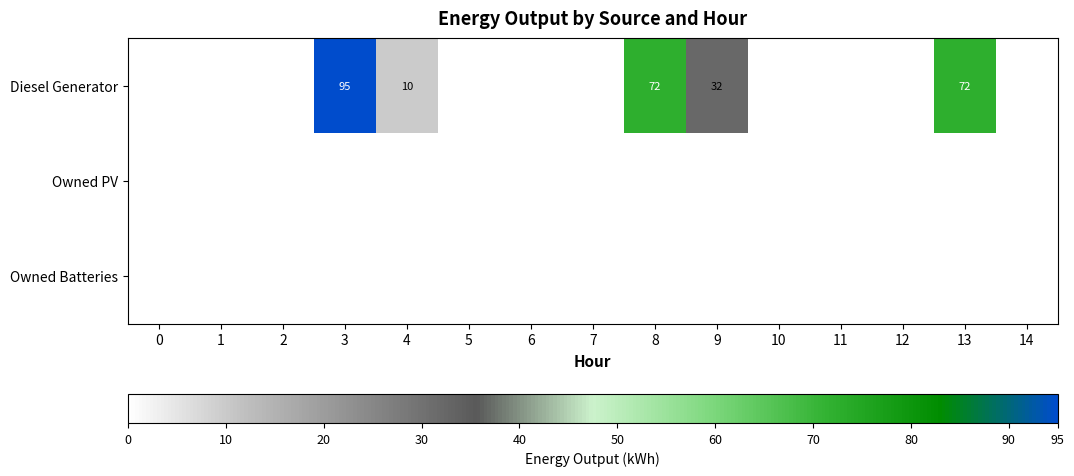

Which label corresponds to the largest value in the chart?

3